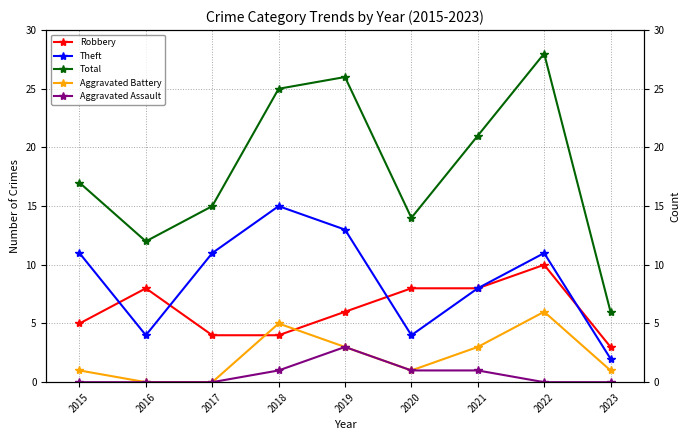

Reading right to left, what are all the values shown in this chart?

Robbery: 3	10	8	8	6	4	4	8	5
Theft: 2	11	8	4	13	15	11	4	11
Total: 6	28	21	14	26	25	15	12	17
Aggravated Battery: 1	6	3	1	3	5	0	0	1
Aggravated Assault: 0	0	1	1	3	1	0	0	0